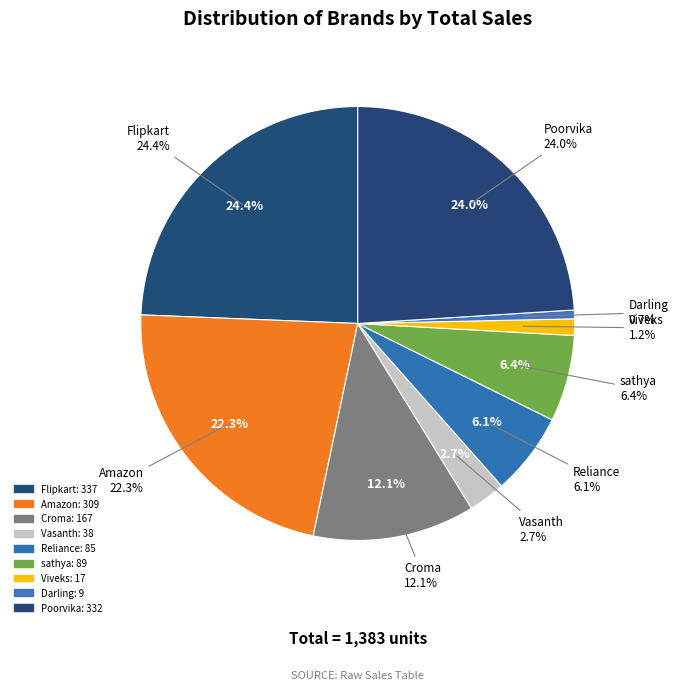

Combined, what portion of the pie is Vasanth and Reliance?

8.9%